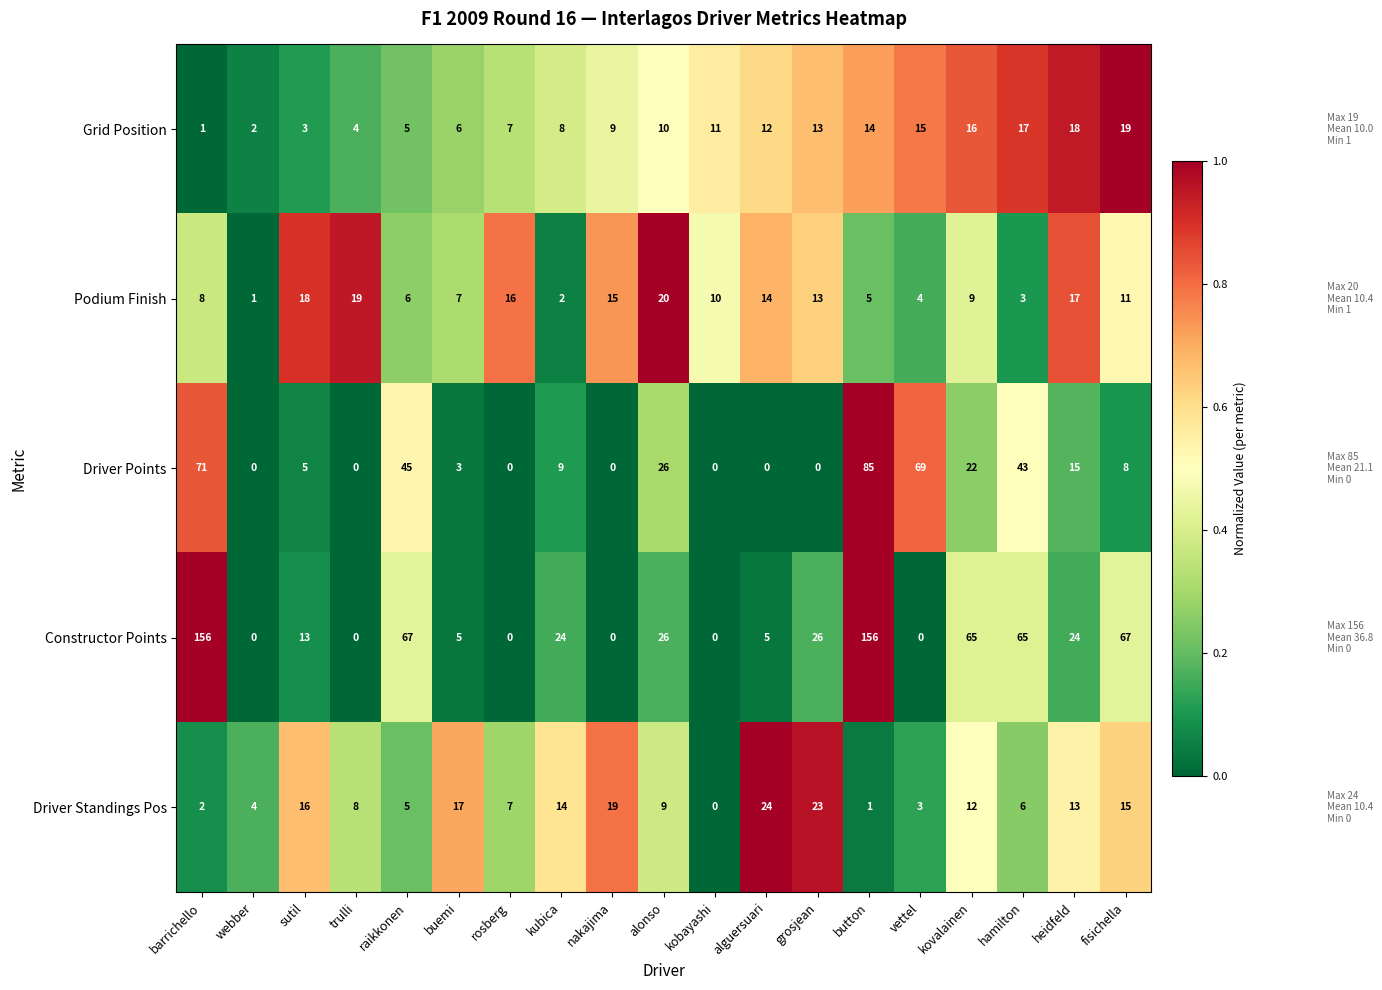

Which series has the largest total across all categories?

Constructor Points